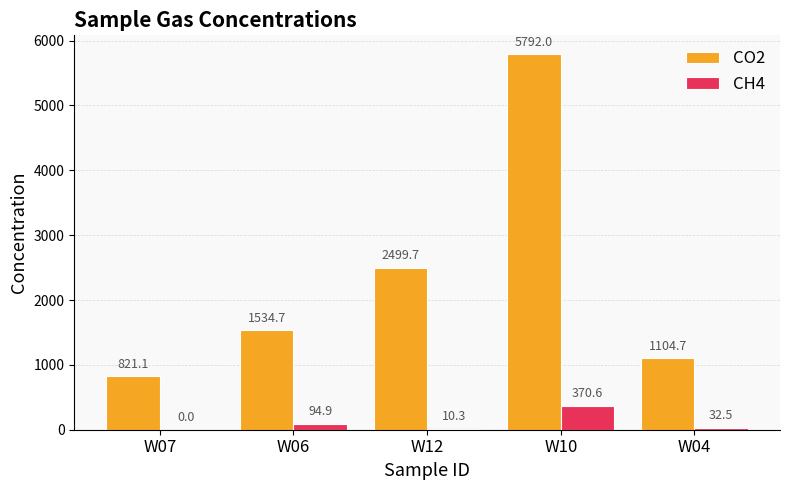

Which series has the widest spread of values?

CO2